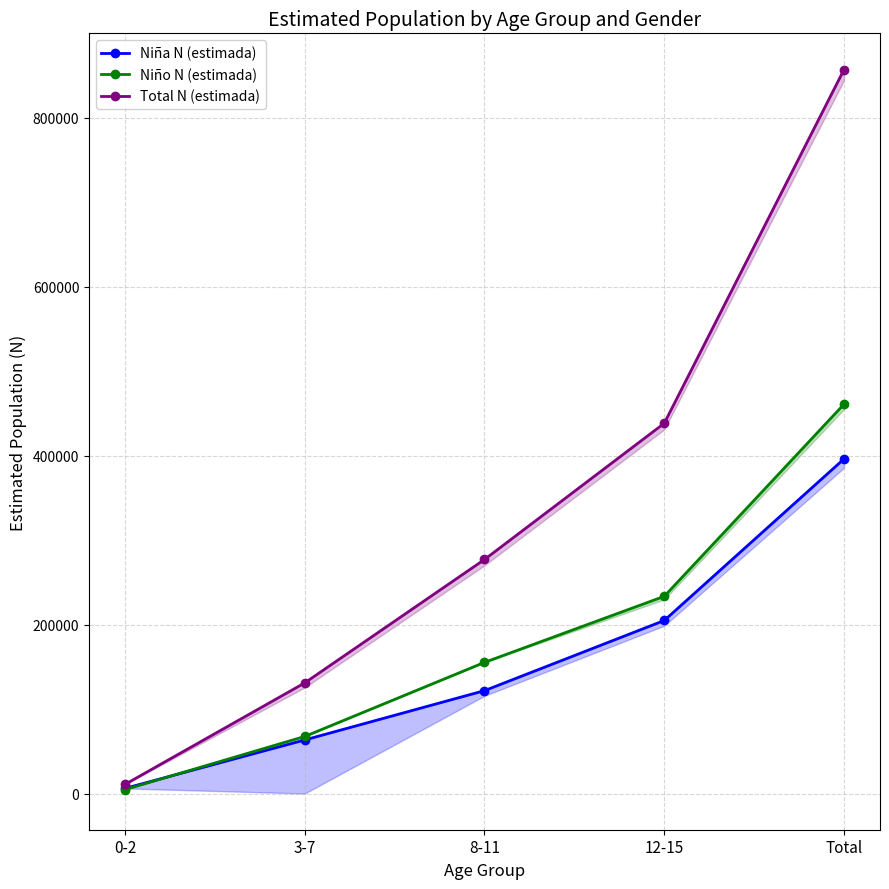

Reading right to left, extract all data points from this chart.

Niña N (estimada): Total=396278	12-15=204916	8-11=121840	3-7=63449	0-2=6072
Niño N (estimada): Total=461095	12-15=233550	8-11=155298	3-7=67570	0-2=4676
Total N (estimada): Total=857372	12-15=438466	8-11=277138	3-7=131020	0-2=10748